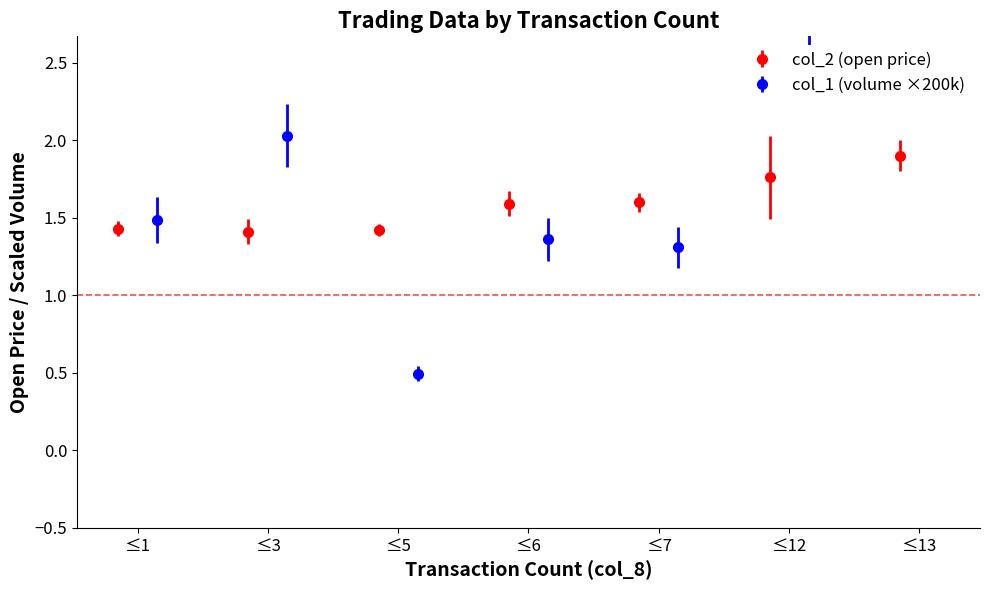

Reading left to right, extract all data points from this chart.

col_2 (open): 1=1.4	3=1.4	5=1.4	6=1.6	7=1.6	12=1.8	13=1.9
col_1 (volume): 1=1.5	3=2.0	5=0.5	6=1.4	7=1.3	12=2.6	13=3.0